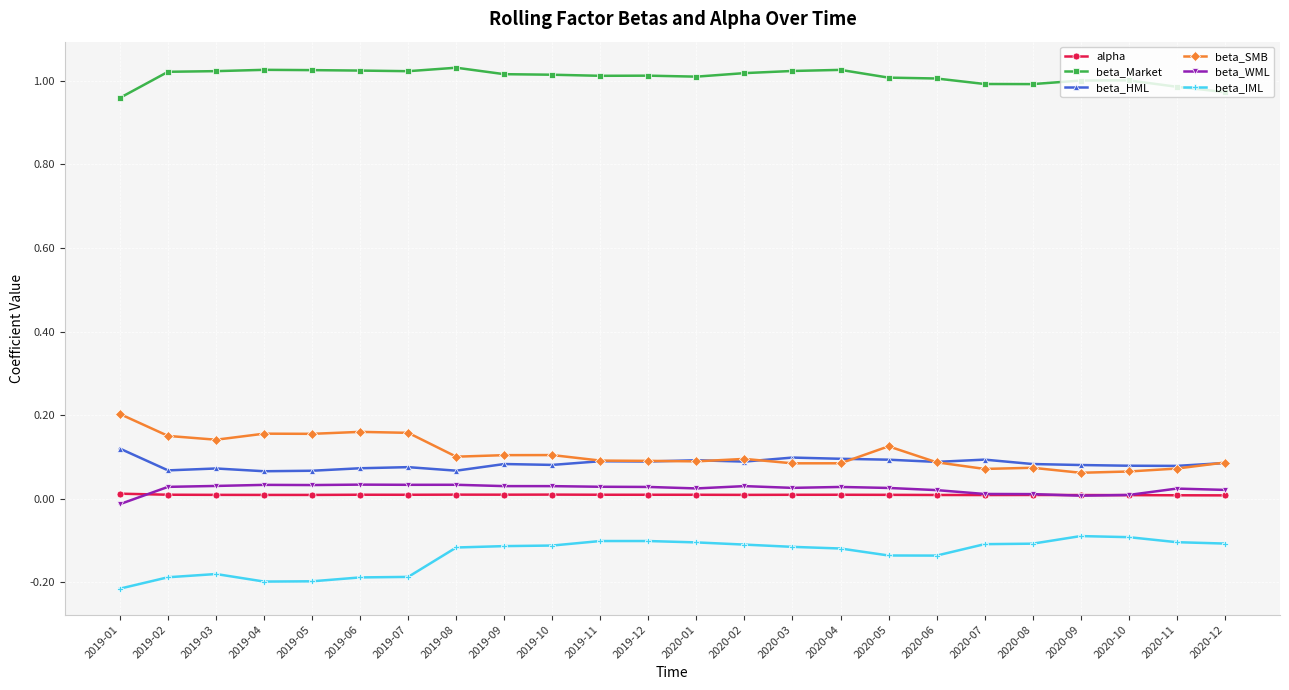

What is the total value across all series at 2020-10?

1.1